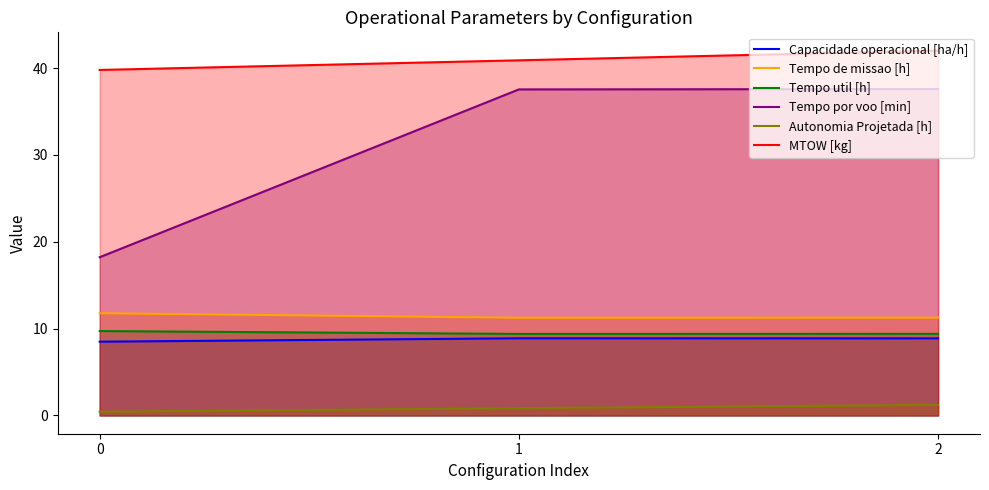

The value of Capacidade operacional [ha/h] at 0 is 8.5. True or false?

True